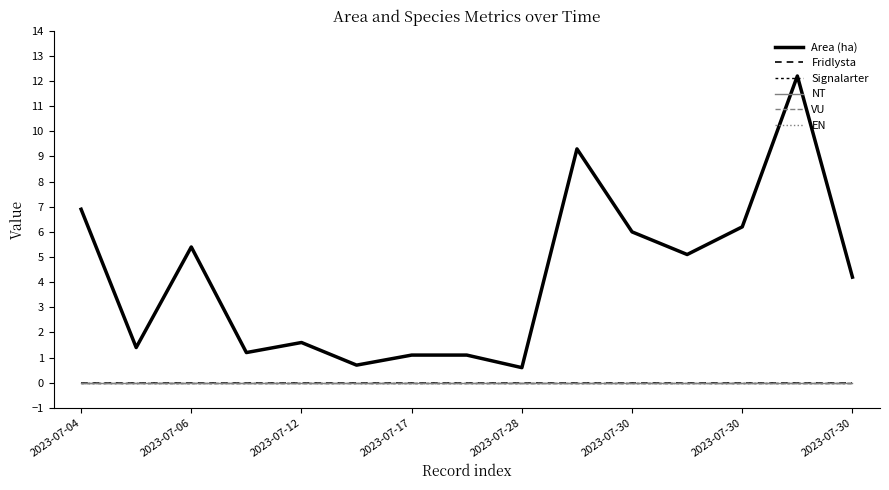

Does the chart have visible grid lines?

No